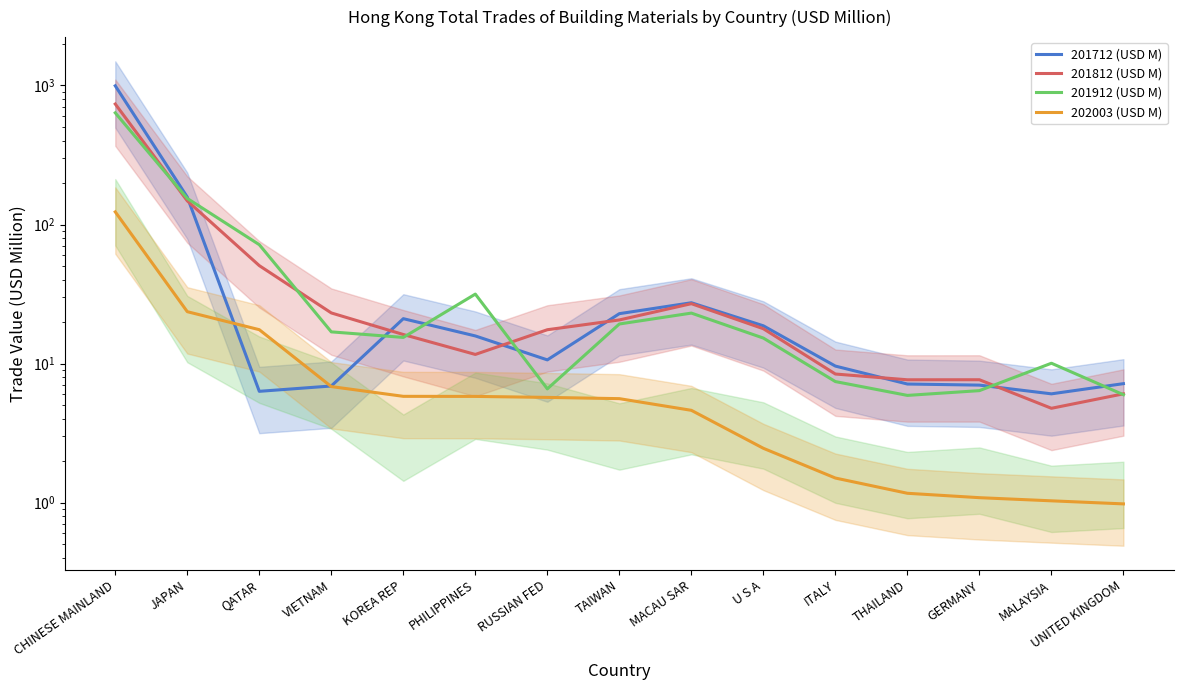

The value of 202003 (USD M) at GERMANY is 1.1. True or false?

True